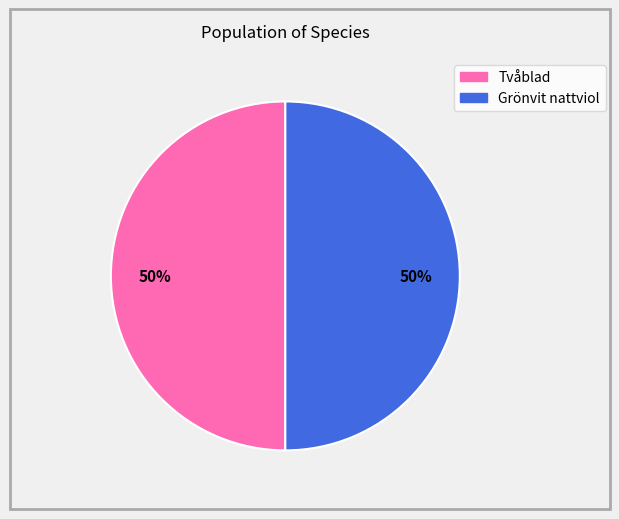

Approximately how many times larger is the value at Grönvit nattviol compared to Tvåblad?

1.0